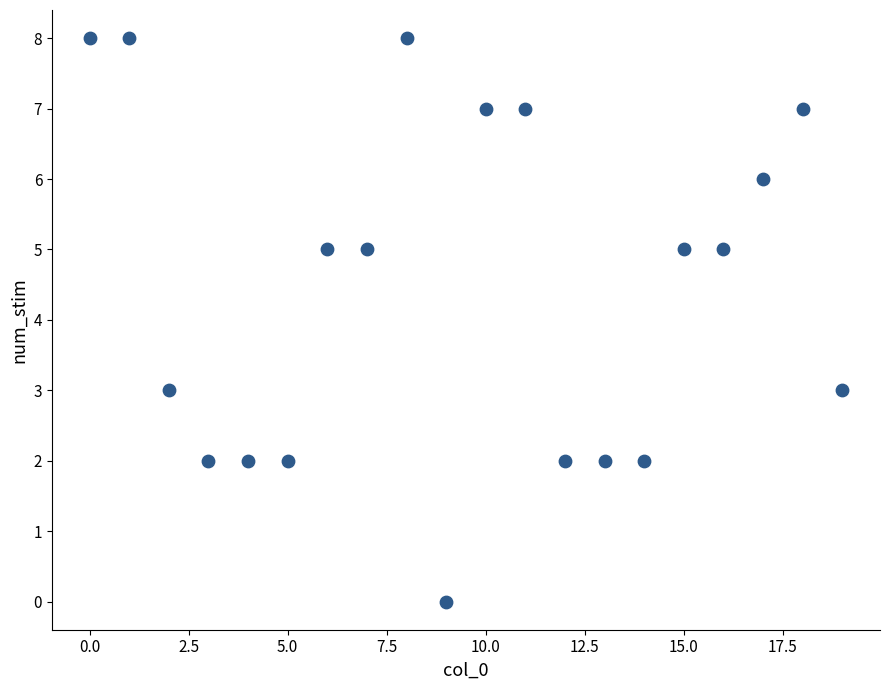

How many data points are displayed?

20